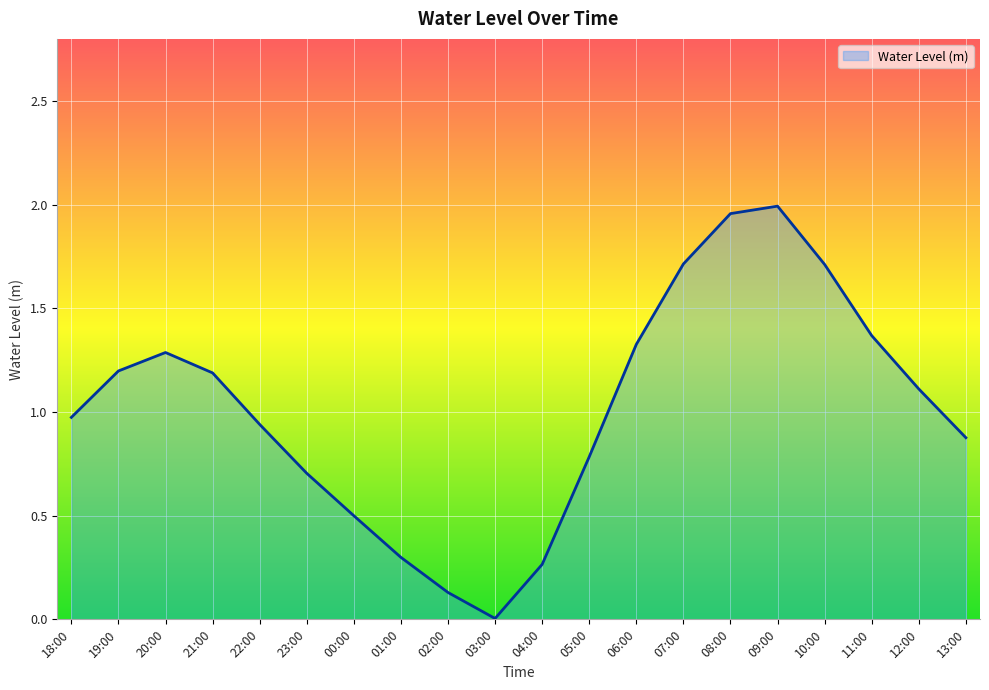

The chart shows a value of 2.0 at 09:00. True or false?

True